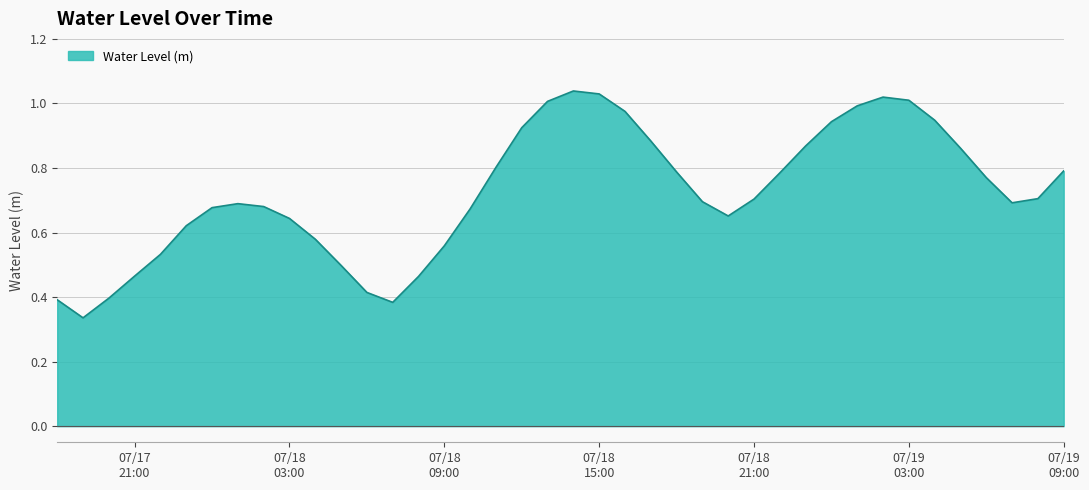

What is the minimum value shown in the chart?

0.3